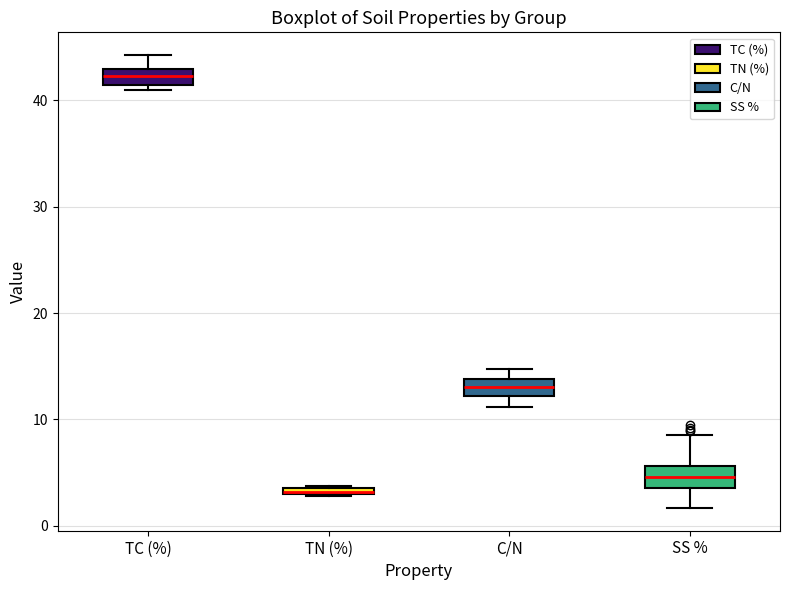

Where does the upper whisker of the box for SS % end on the y-axis? The values are not printed on the chart, so give them approximately, as read against the axis.

9